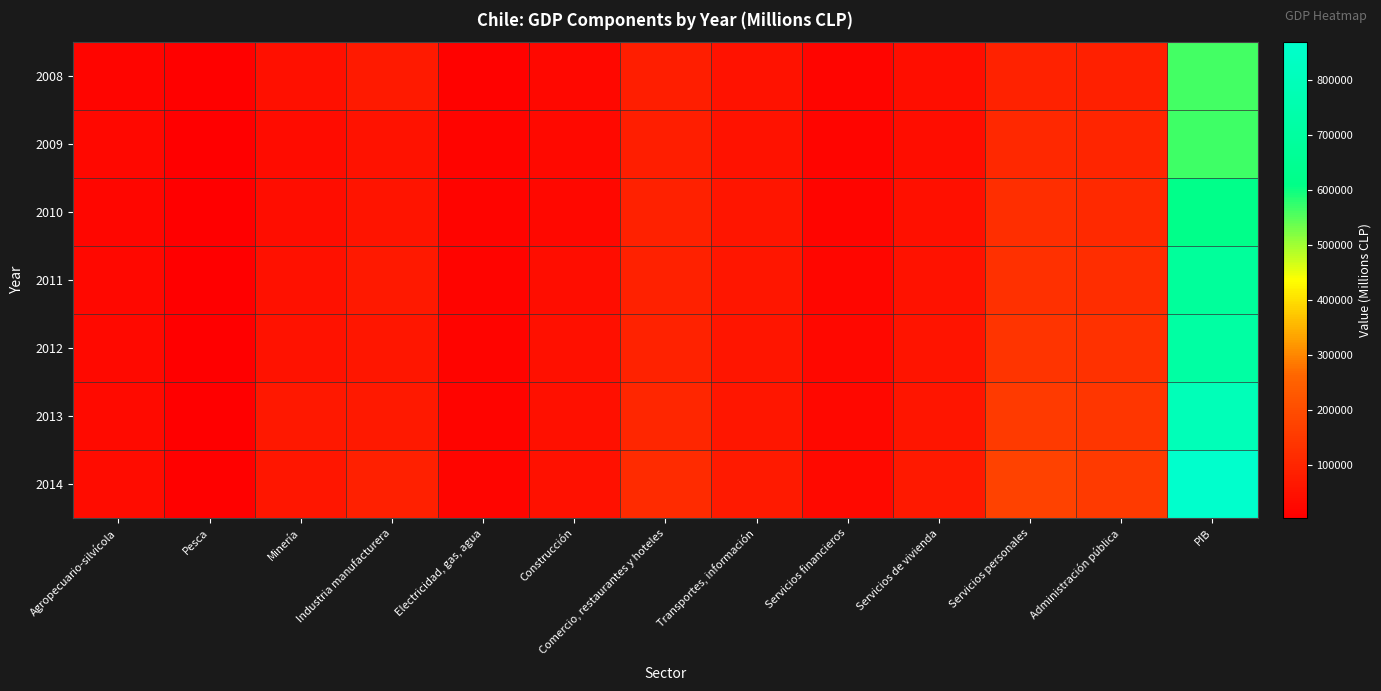

How many categories are shown in the chart?

13